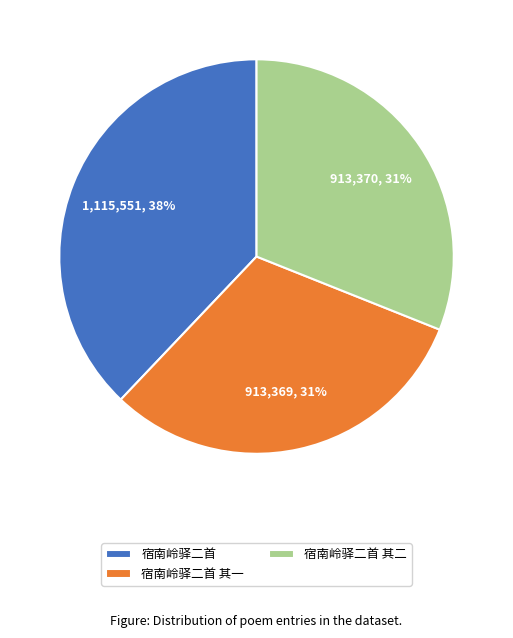

What is the ratio of the value at 宿南岭驿二首 其二 to the value at 宿南岭驿二首?

0.8